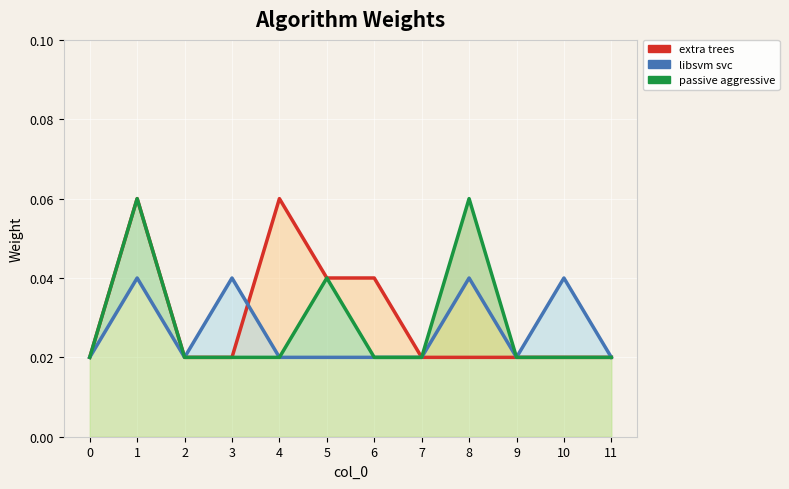

Where do libsvm_svc and extra_trees first cross each other?

3 and 4